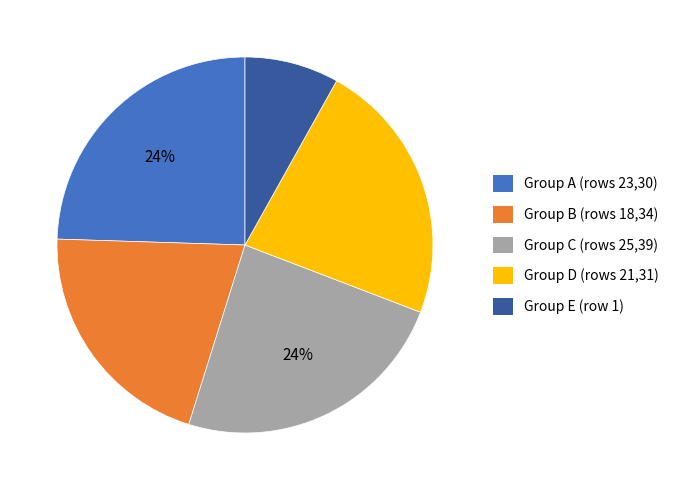

True or false: Group A (rows 23,30) accounts for 24% of the total.

True